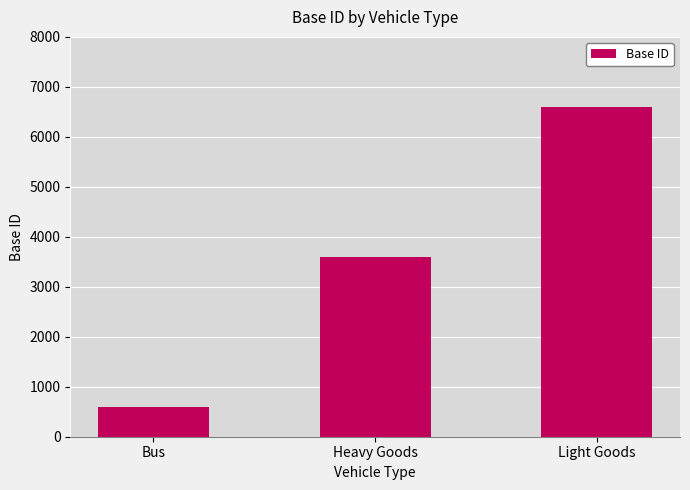

Reading right to left, list all the values displayed in this chart.

6600	3600	600